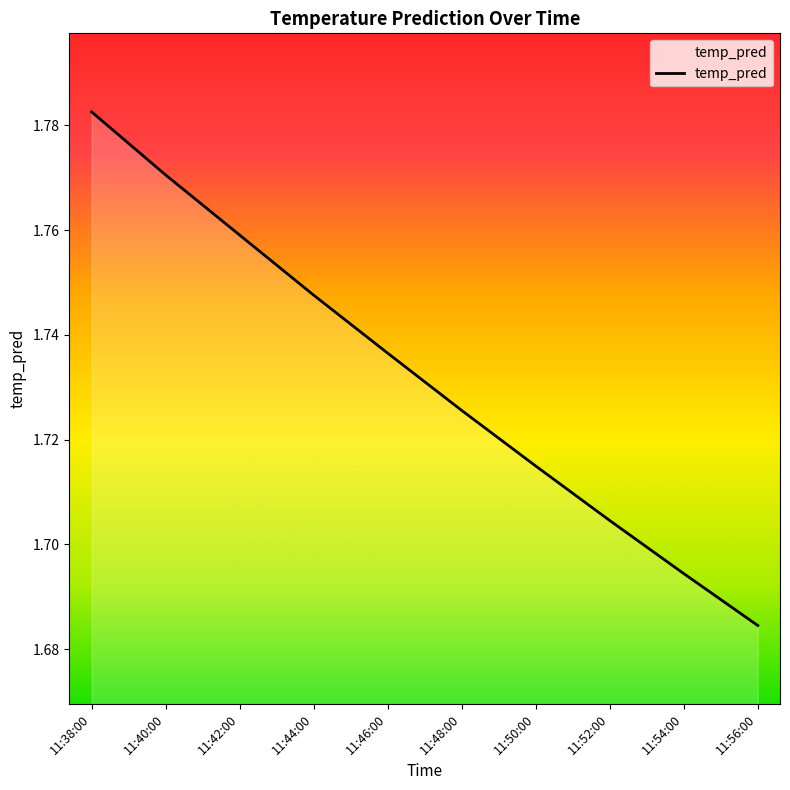

Count the values in the range 1 to 2.

10